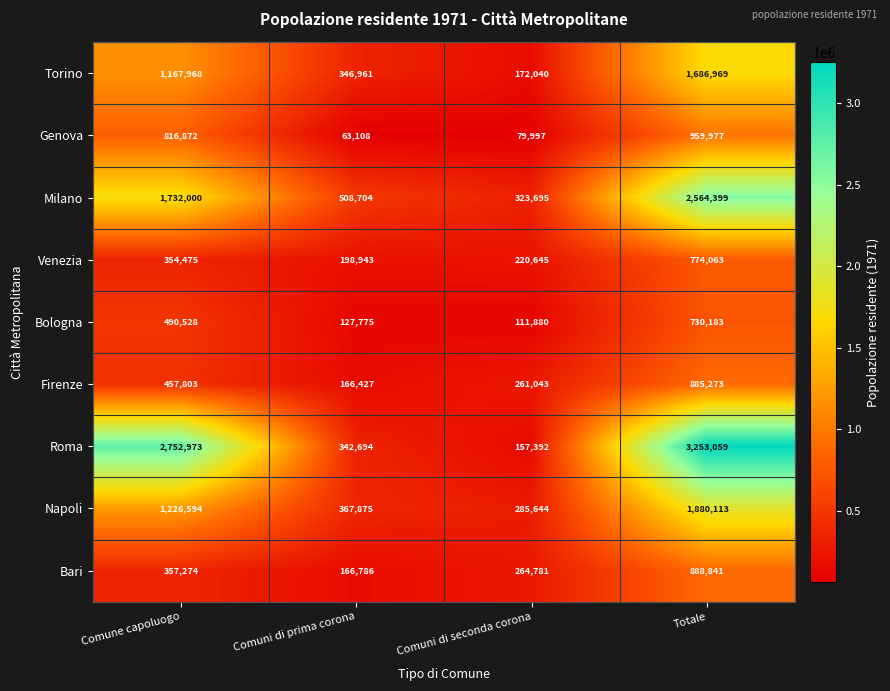

What is the maximum value for Milano?

2564399